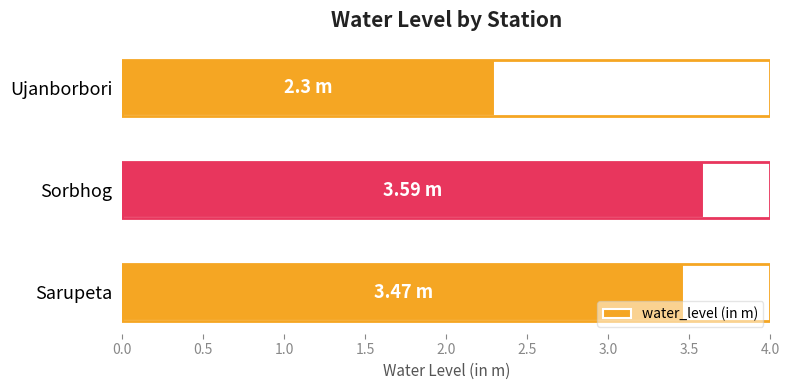

What is the sum of the values at Sarupeta and Sorbhog?

7.1